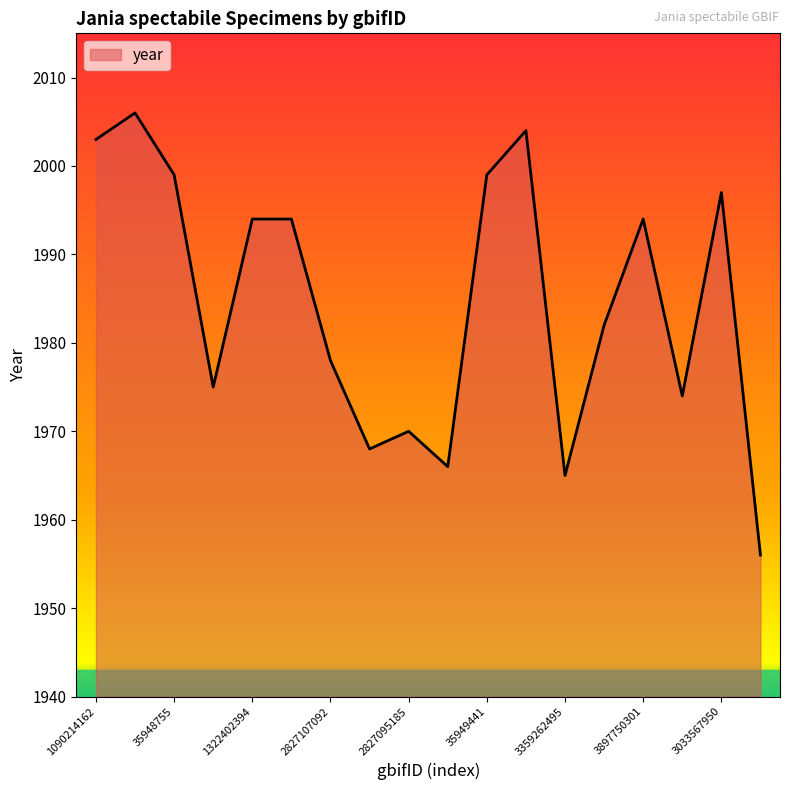

What is the maximum value shown in the chart?

2006